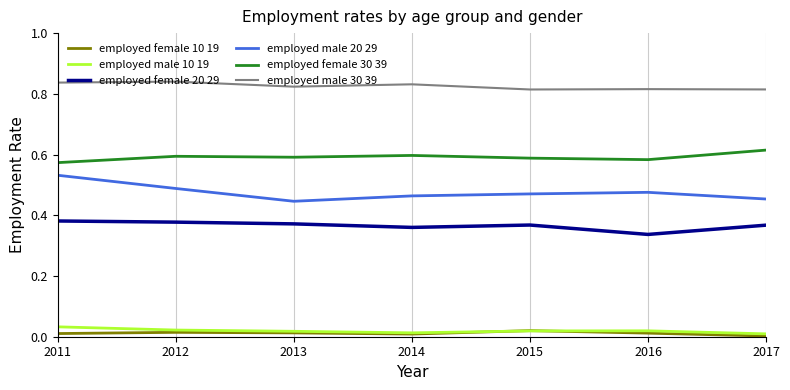

True or false: employed male 20 29 and employed female 20 29 cross at least once.

False